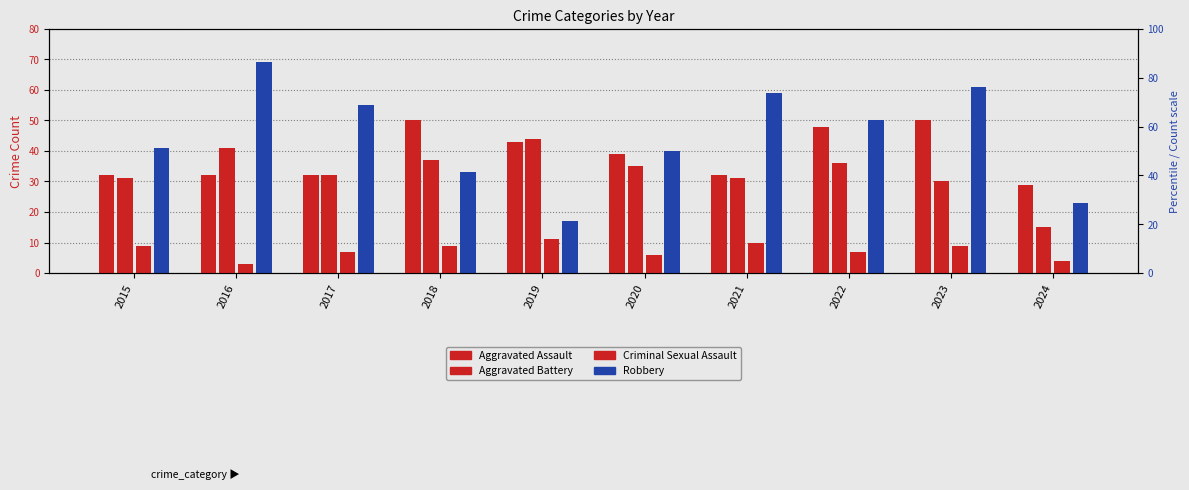

What is the difference between the Robbery values at 2024 and 2021?

36